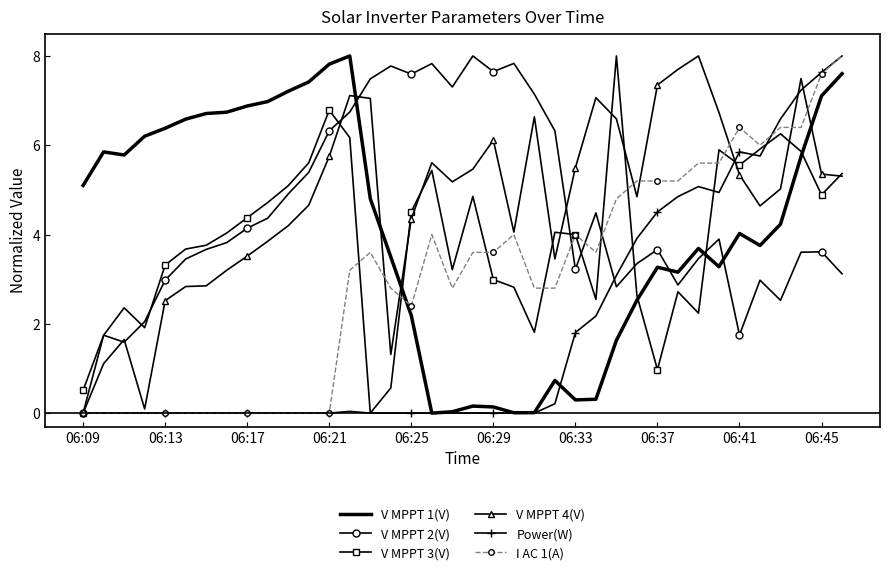

List the series in order of their peak value, highest first.

V MPPT 1(V), V MPPT 2(V), V MPPT 3(V), V MPPT 4(V), Power(W), I AC 1(A)